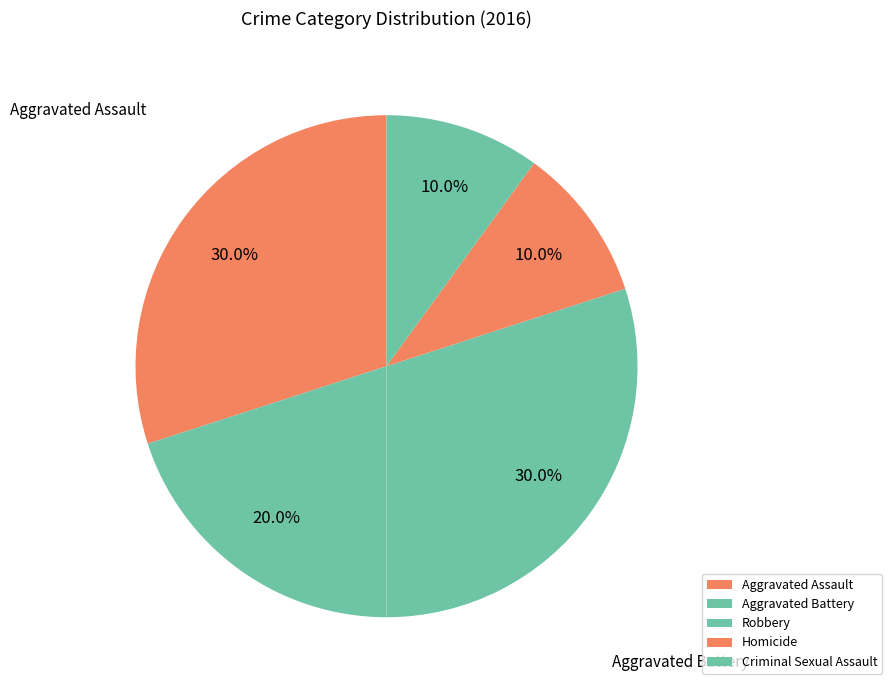

To the nearest percent, what portion does Criminal Sexual Assault represent?

10%